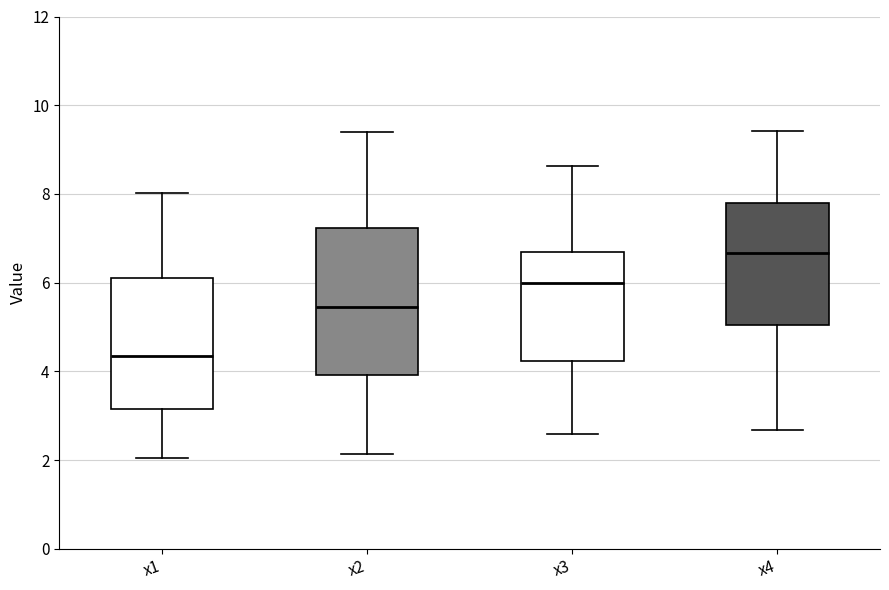

Which box's median line is the highest?

x4